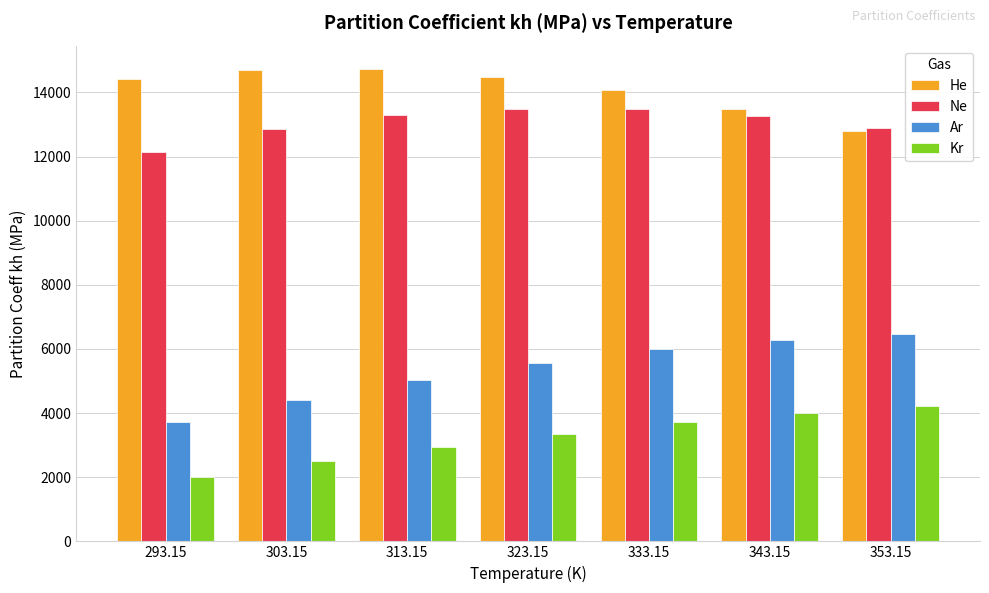

What is the difference between the highest and lowest values at 303.15?

12222.0